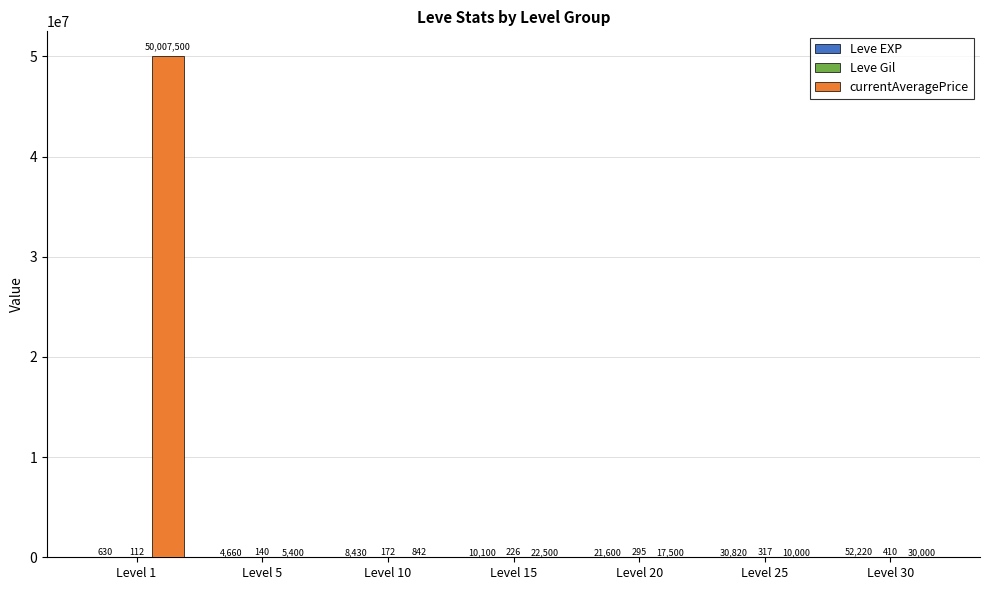

What is the maximum value shown in the chart?

50007500